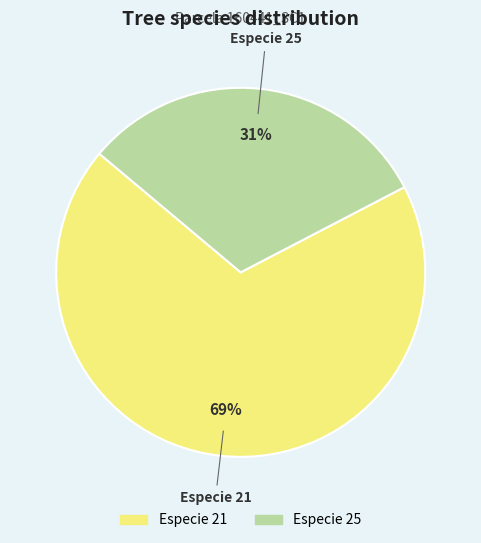

Is there a majority slice in this chart?

Yes